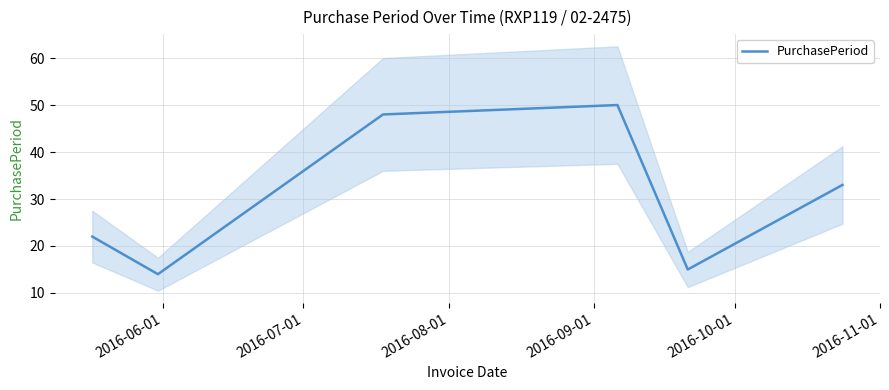

What is the lowest value of the PurchasePeriod series?

14